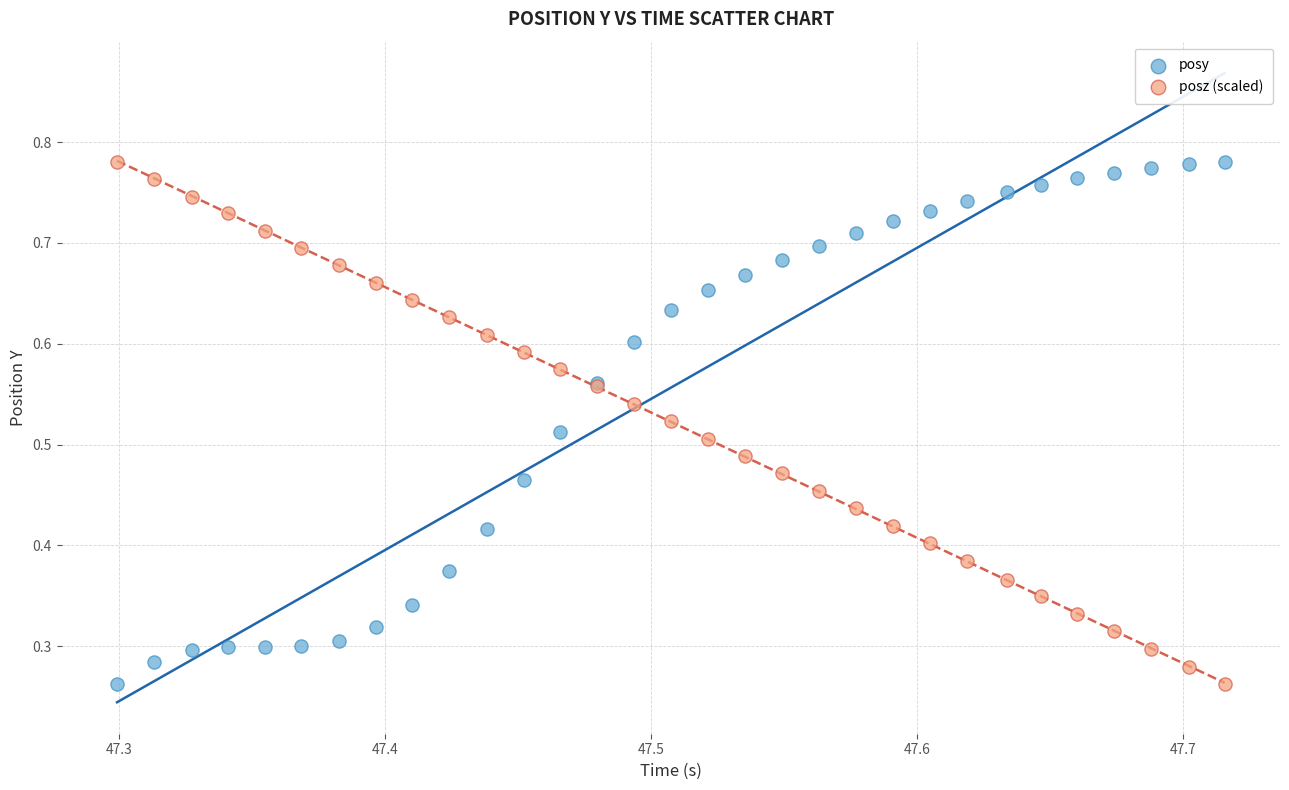

What are all the series names shown in the legend?

posy, posz (scaled)